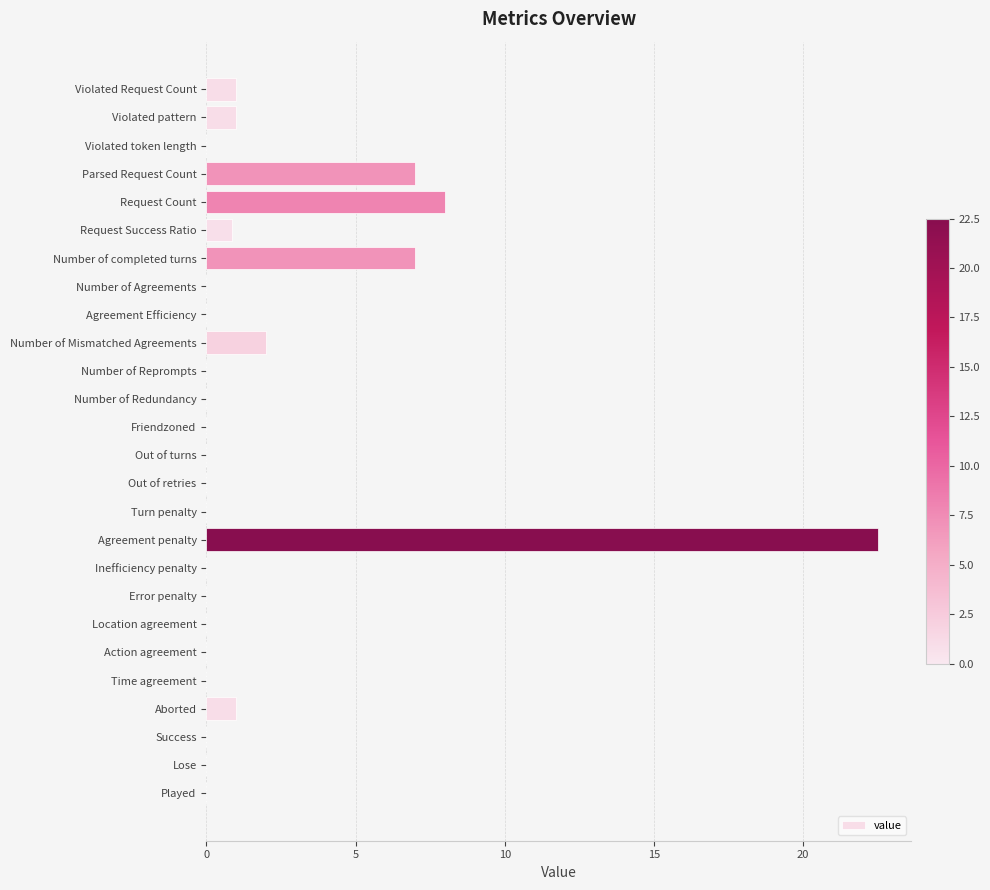

At which category does the chart reach its peak across all series?

Agreement penalty